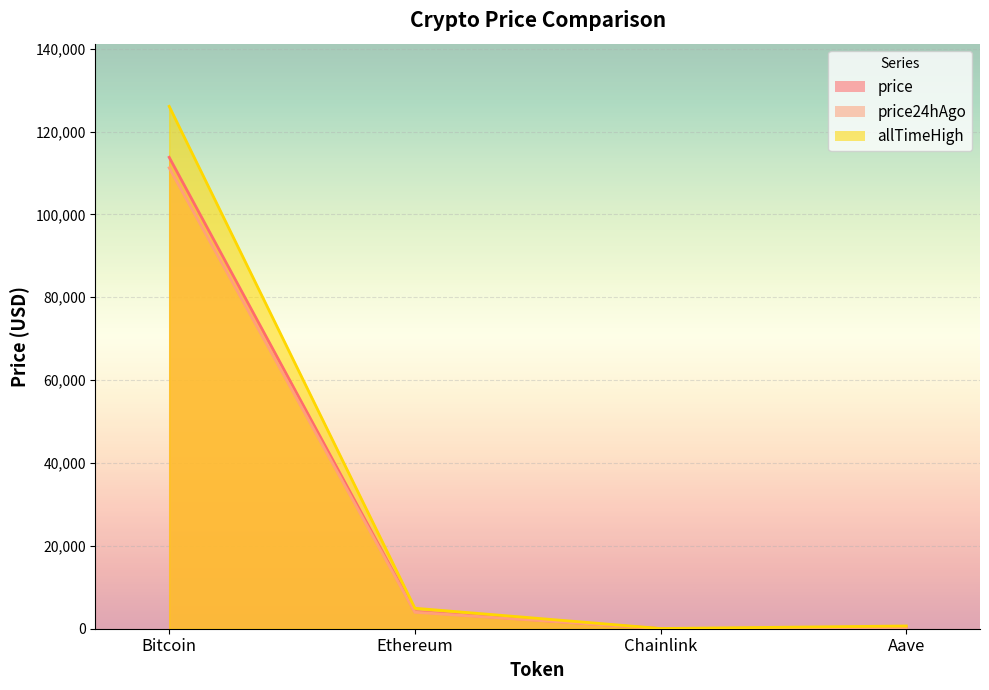

At which label does price reach its minimum?

Chainlink